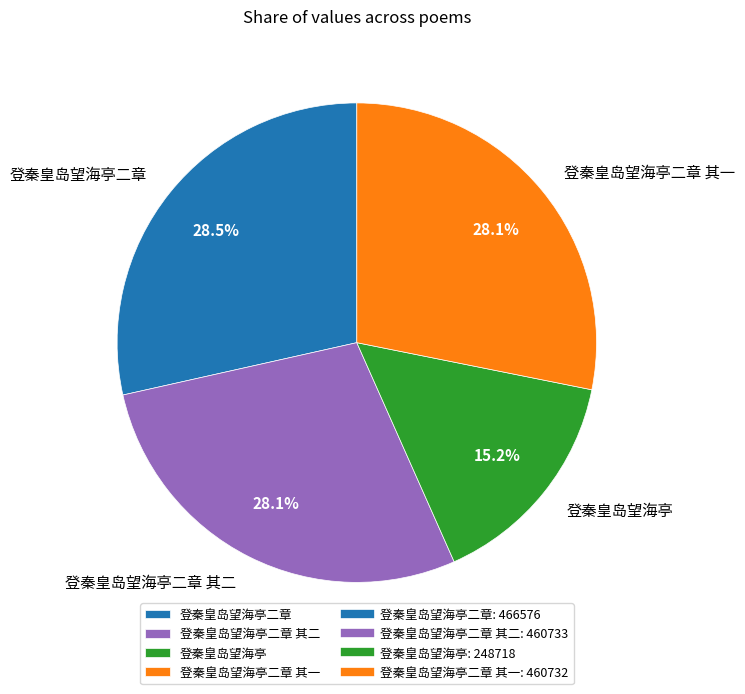

What percentage is the 登秦皇岛望海亭二章 其一 slice, to the nearest percent?

28%